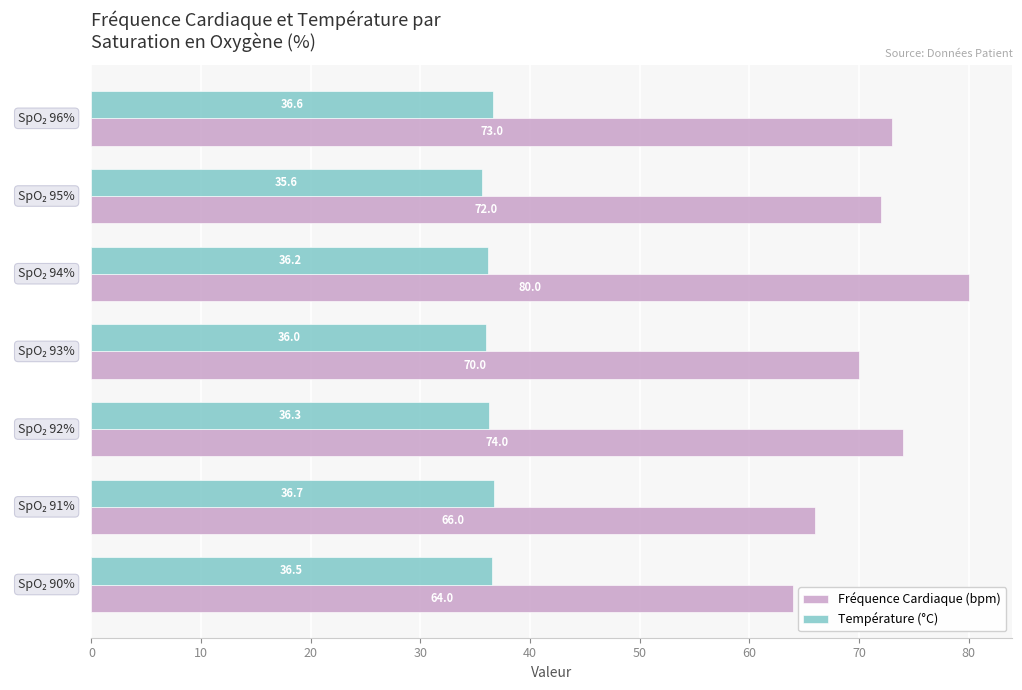

Which series has the largest range (max minus min)?

Fréquence Cardiaque (bpm)